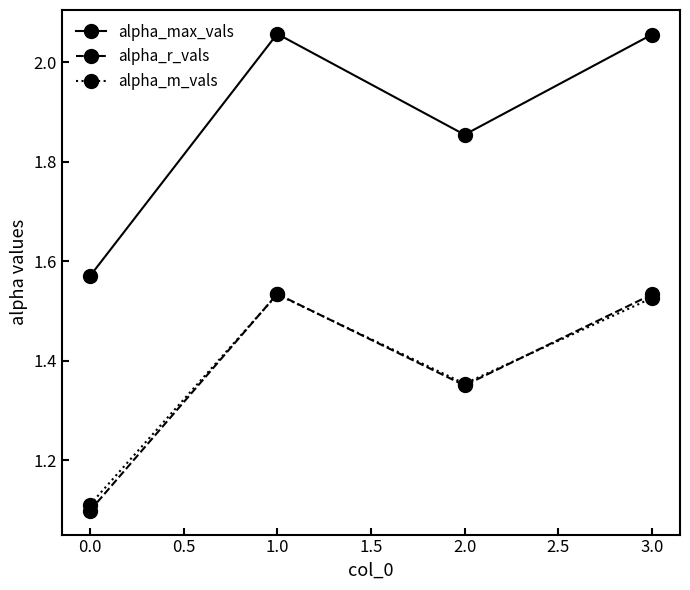

Which series has the largest range (max minus min)?

alpha_max_vals